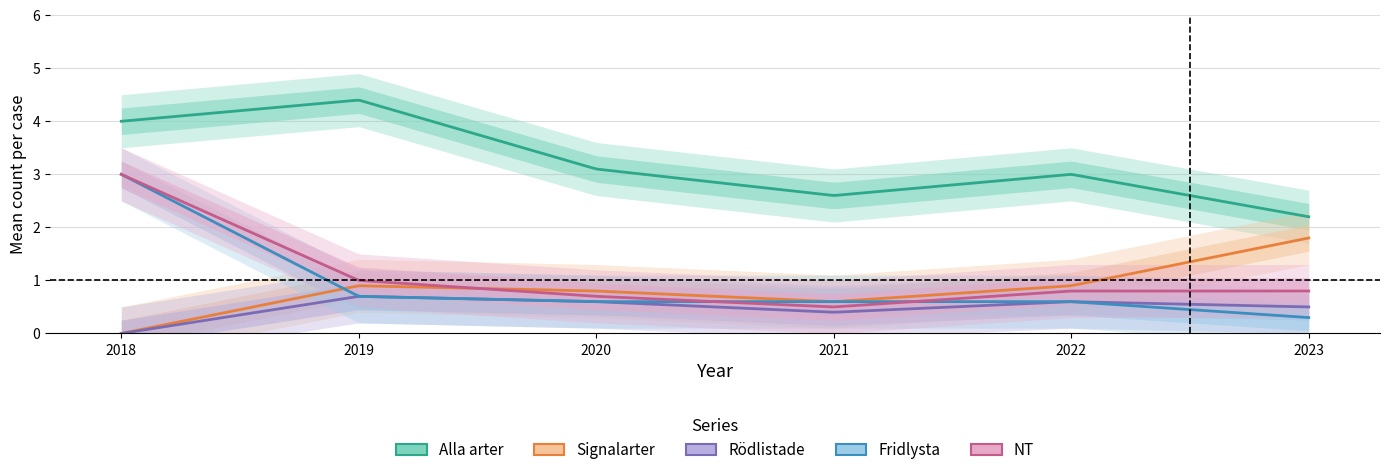

True or false: Alla arter and Fridlysta cross at least once.

False